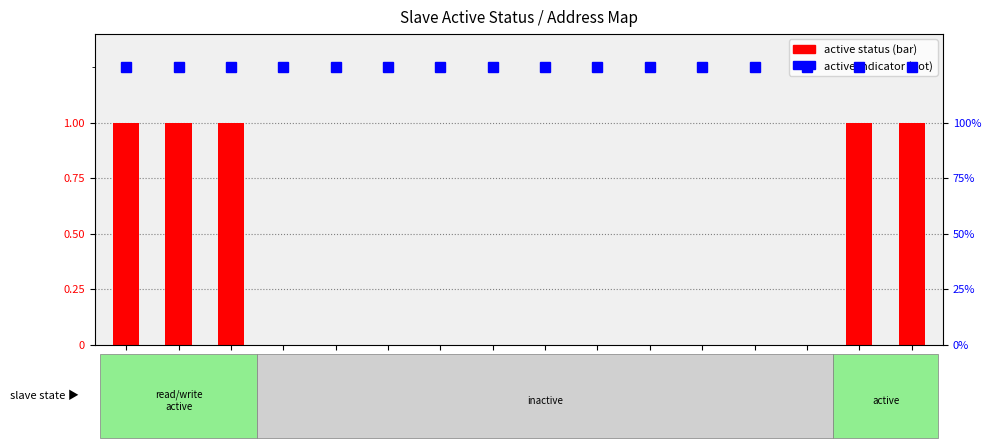

Which has a higher value, 2 or 6?

2